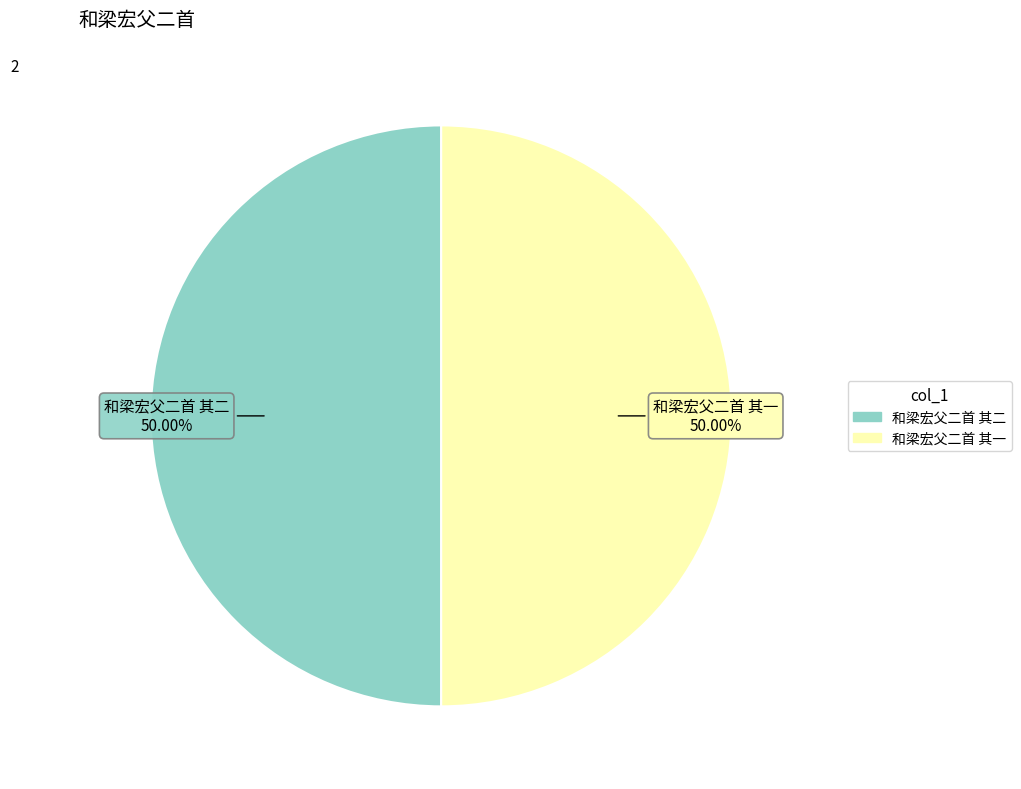

What is the ratio of the value at 和梁宏父二首 其二 to the value at 和梁宏父二首 其一?

1.0